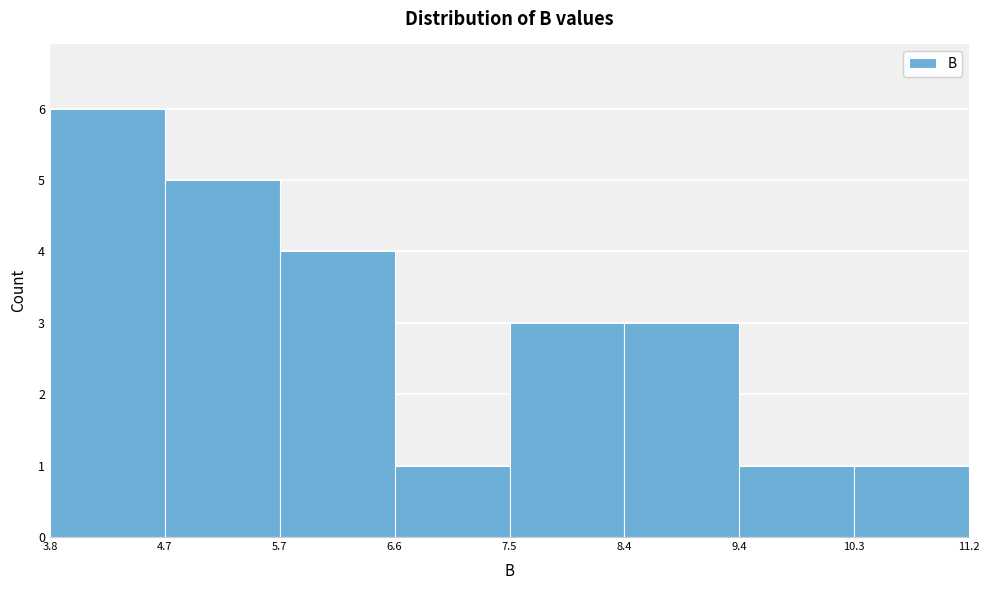

Reading left to right, list every bar in this chart as the range it spans on the x-axis followed by its height. The values are not printed on the chart, so give them approximately, as read against the axis.

3.8 to 4.7: 6
4.7 to 5.7: 5
5.7 to 6.6: 4
6.6 to 7.5: 1
7.5 to 8.4: 3
8.4 to 9.4: 3
9.4 to 10.3: 1
10.3 to 11.2: 1